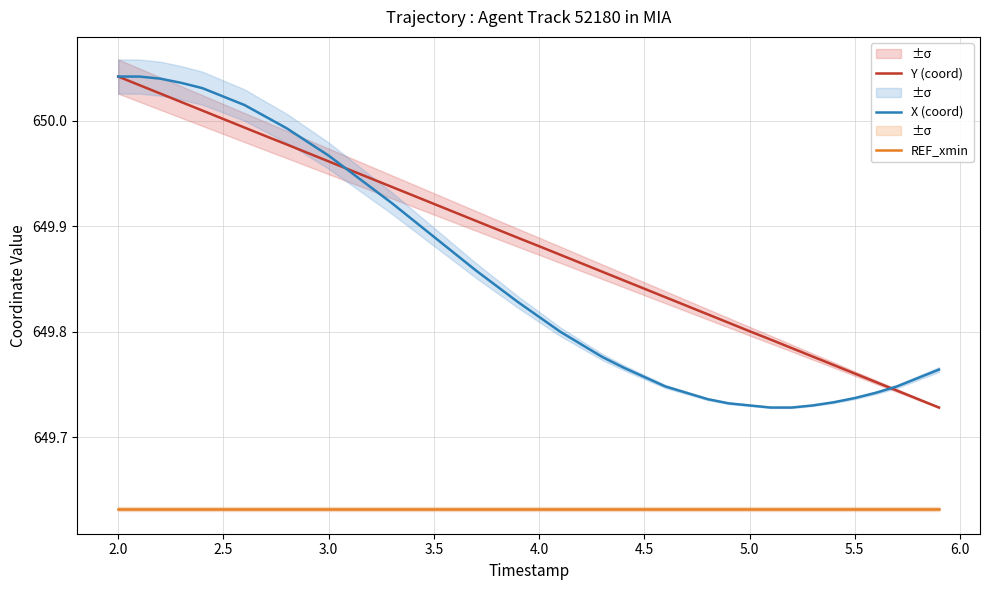

Is this an area chart (filled region under the line)?

No